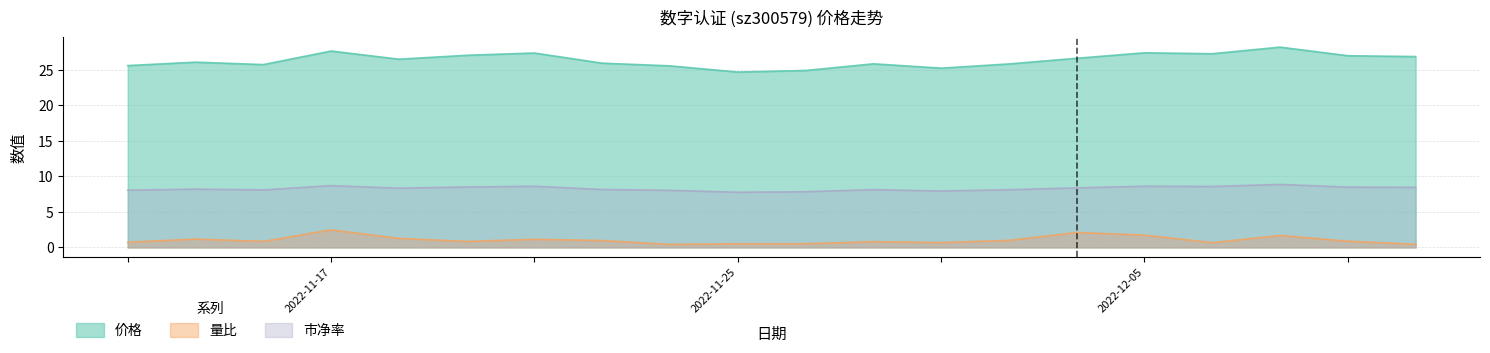

Does the chart display data point markers on the line(s)?

No